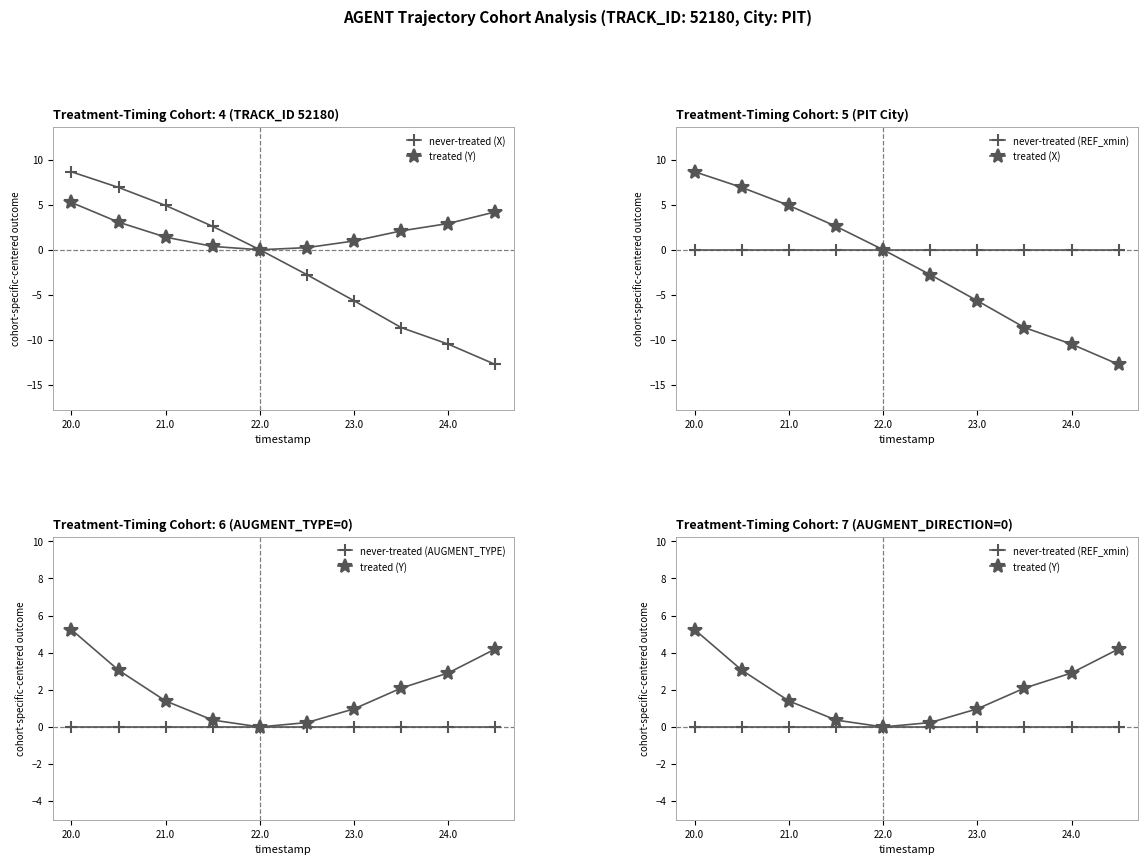

List the series in order of their peak value, highest first.

never-treated (X), treated (X), treated (Y), never-treated (REF_xmin), never-treated (AUGMENT_TYPE)